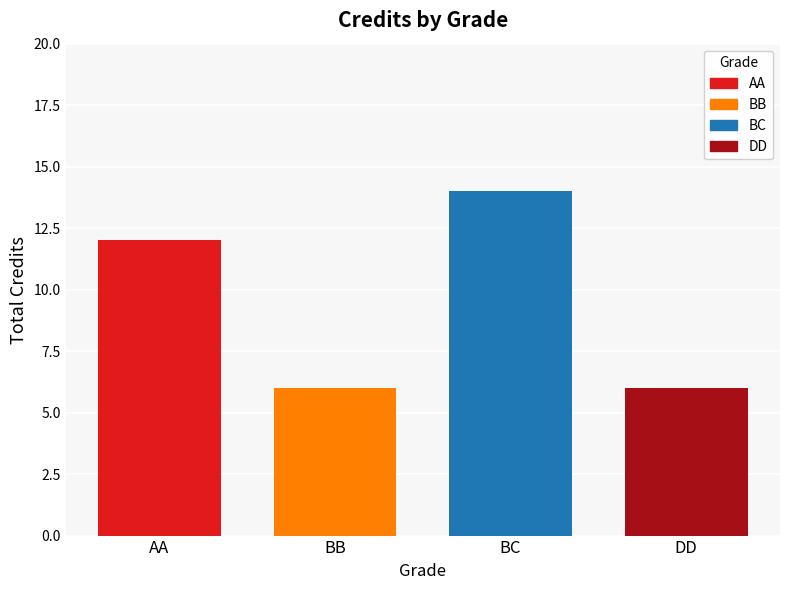

What is the minimum value for BB?

6